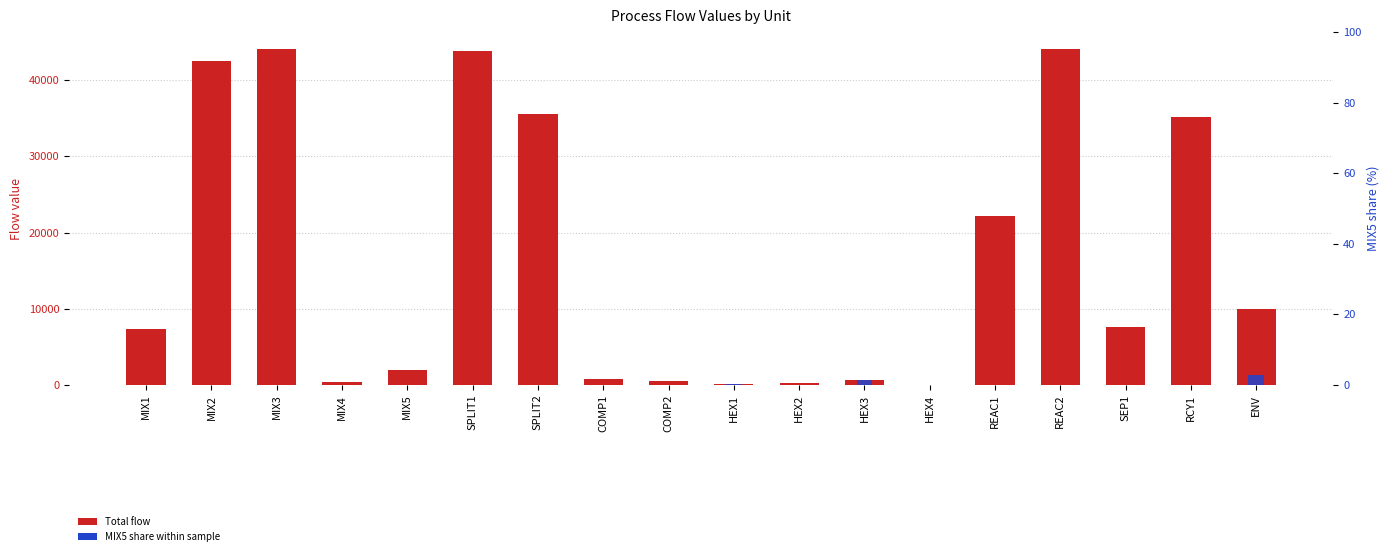

The value of Total flow at HEX1 is 107.5. True or false?

True